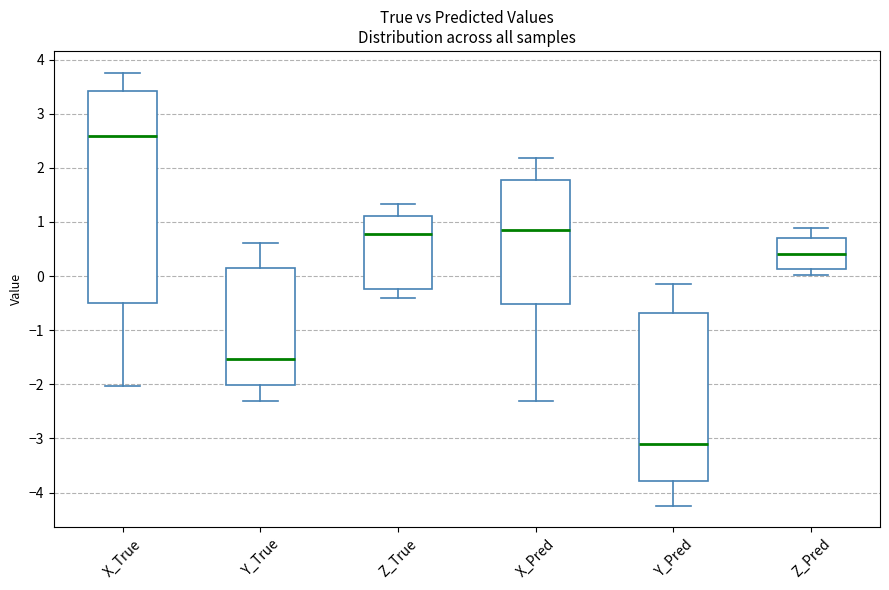

Reading left to right, read every box against the y-axis: the position of its median line, the range the box covers, and the ends of its whiskers. The values are not printed on the chart, so give them approximately, as read against the axis.

X_True: median 2.6, box -0.5 to 3.4, whiskers -2.0 to 3.8
Y_True: median -1.5, box -2.0 to 0.1, whiskers -2.3 to 0.6
Z_True: median 0.8, box -0.2 to 1.1, whiskers -0.4 to 1.3
X_Pred: median 0.9, box -0.5 to 1.8, whiskers -2.3 to 2.2
Y_Pred: median -3.1, box -3.8 to -0.7, whiskers -4.2 to -0.2
Z_Pred: median 0.4, box 0.1 to 0.7, whiskers 0.0 to 0.9